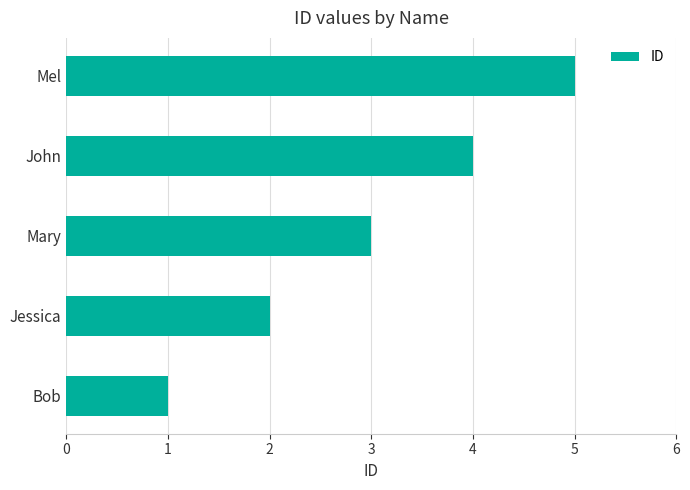

Does the chart contain stacked bars?

No